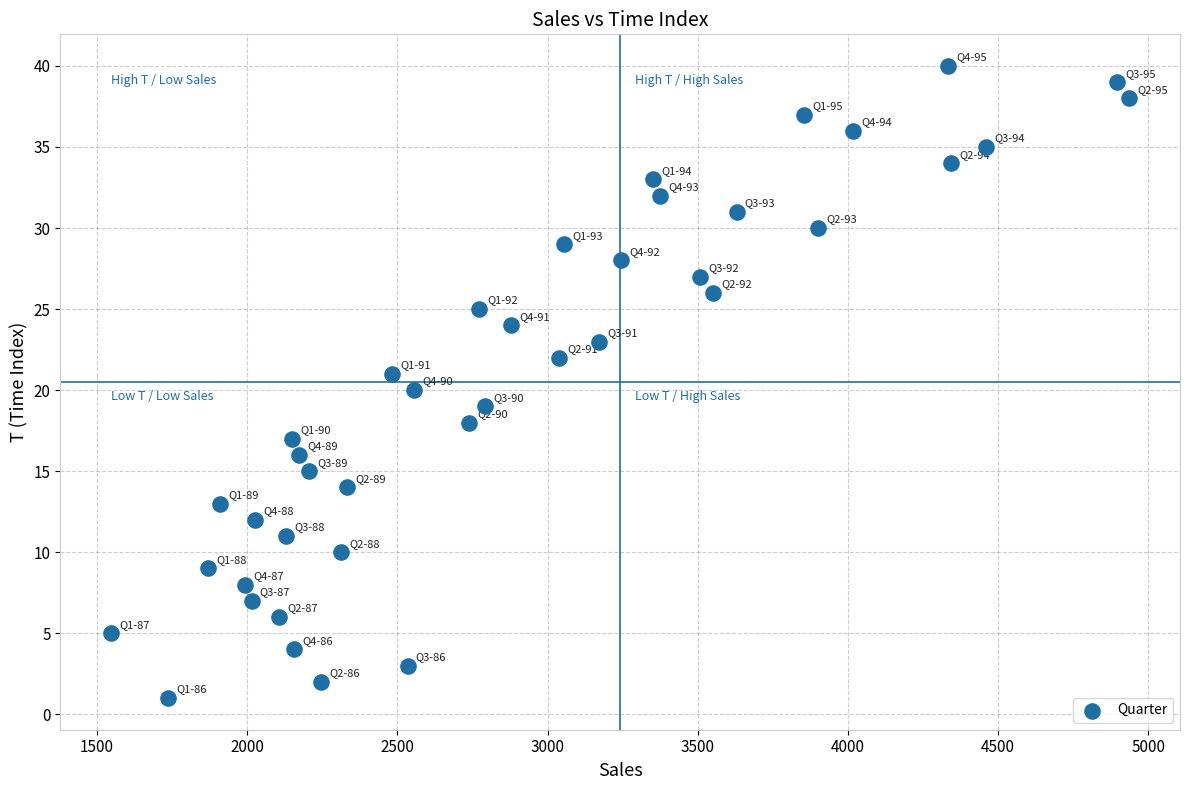

What is the range of Y values (max minus min)?

39